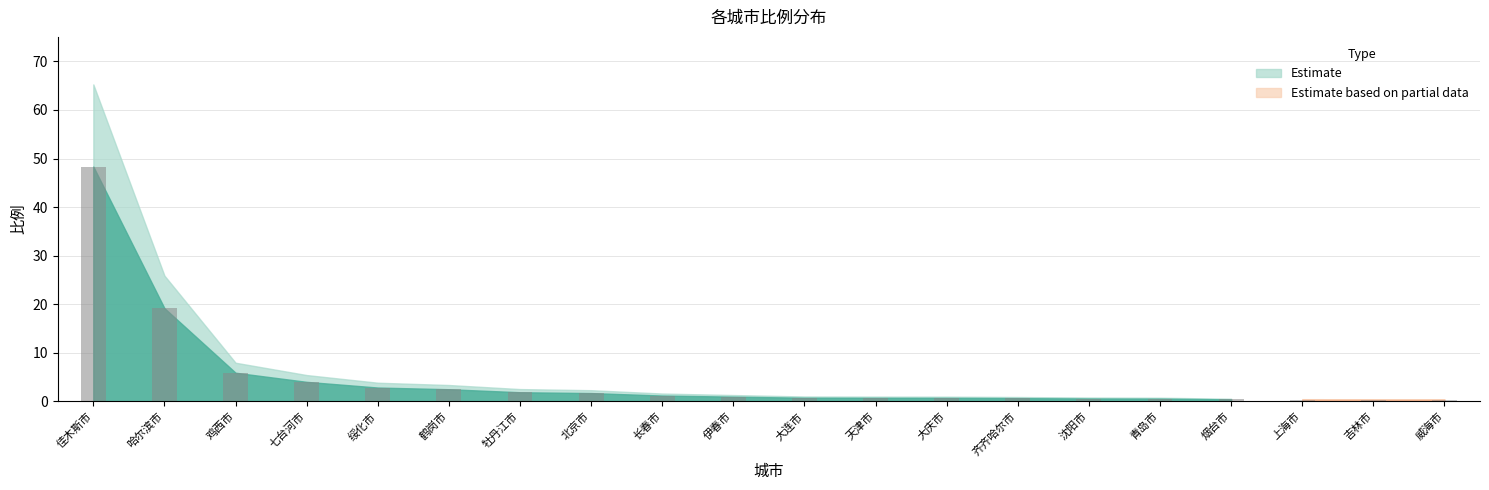

Reading right to left, what are all the values shown in this chart?

0.3	0.3	0.3	0.4	0.5	0.6	0.7	0.7	0.7	0.7	0.9	1.2	1.7	1.9	2.5	2.8	4.0	5.9	19.2	48.3